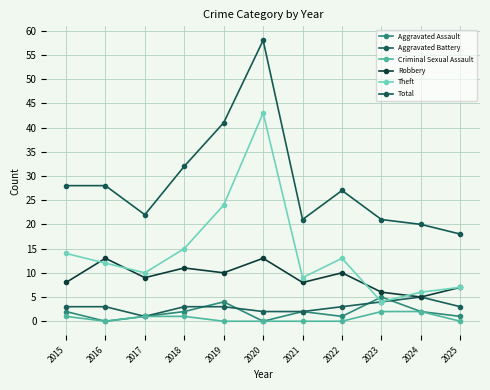

How many distinct data groups are displayed?

6